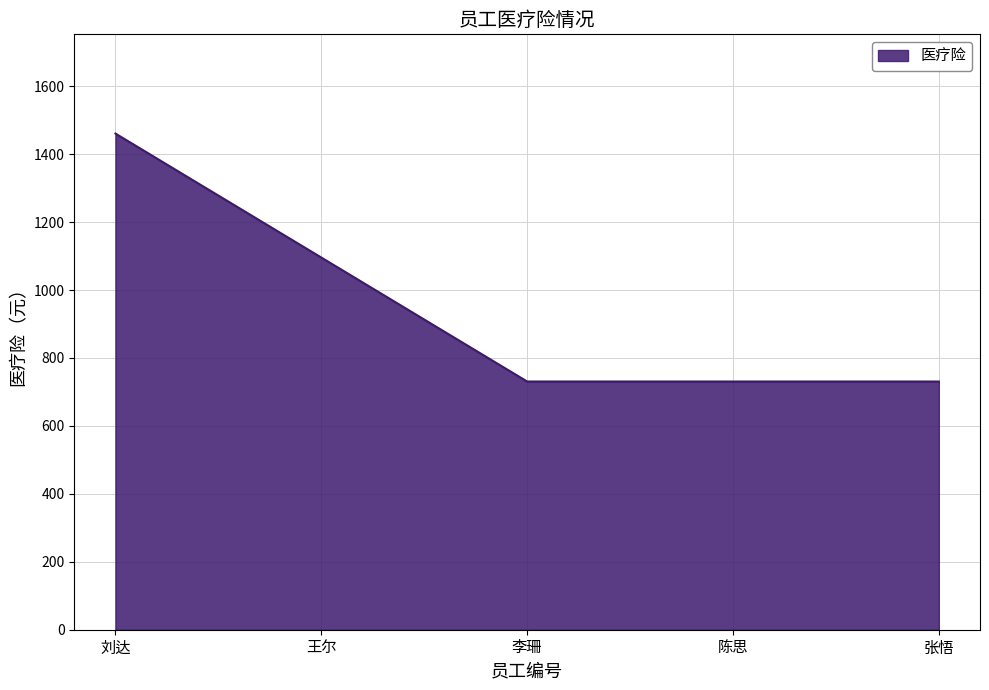

What is the average value?

949.7